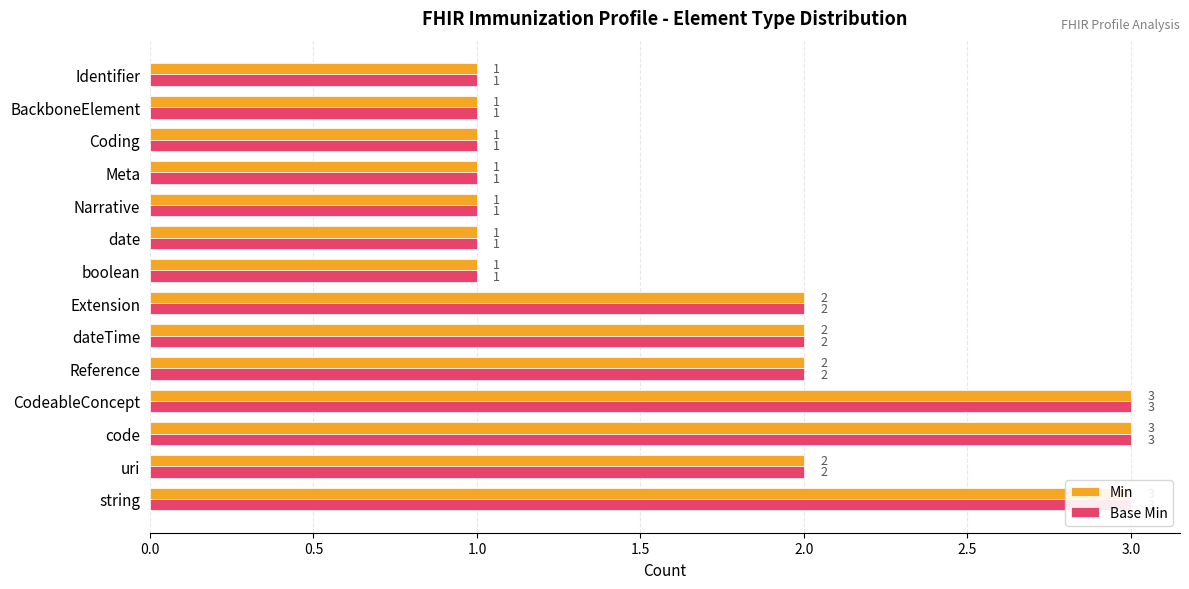

Read the Min value at 3.0.

2